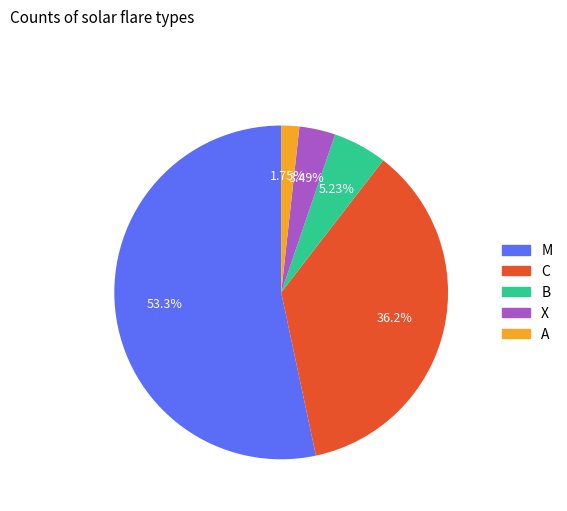

Rank the categories by value from lowest to highest.

A, X, B, C, M